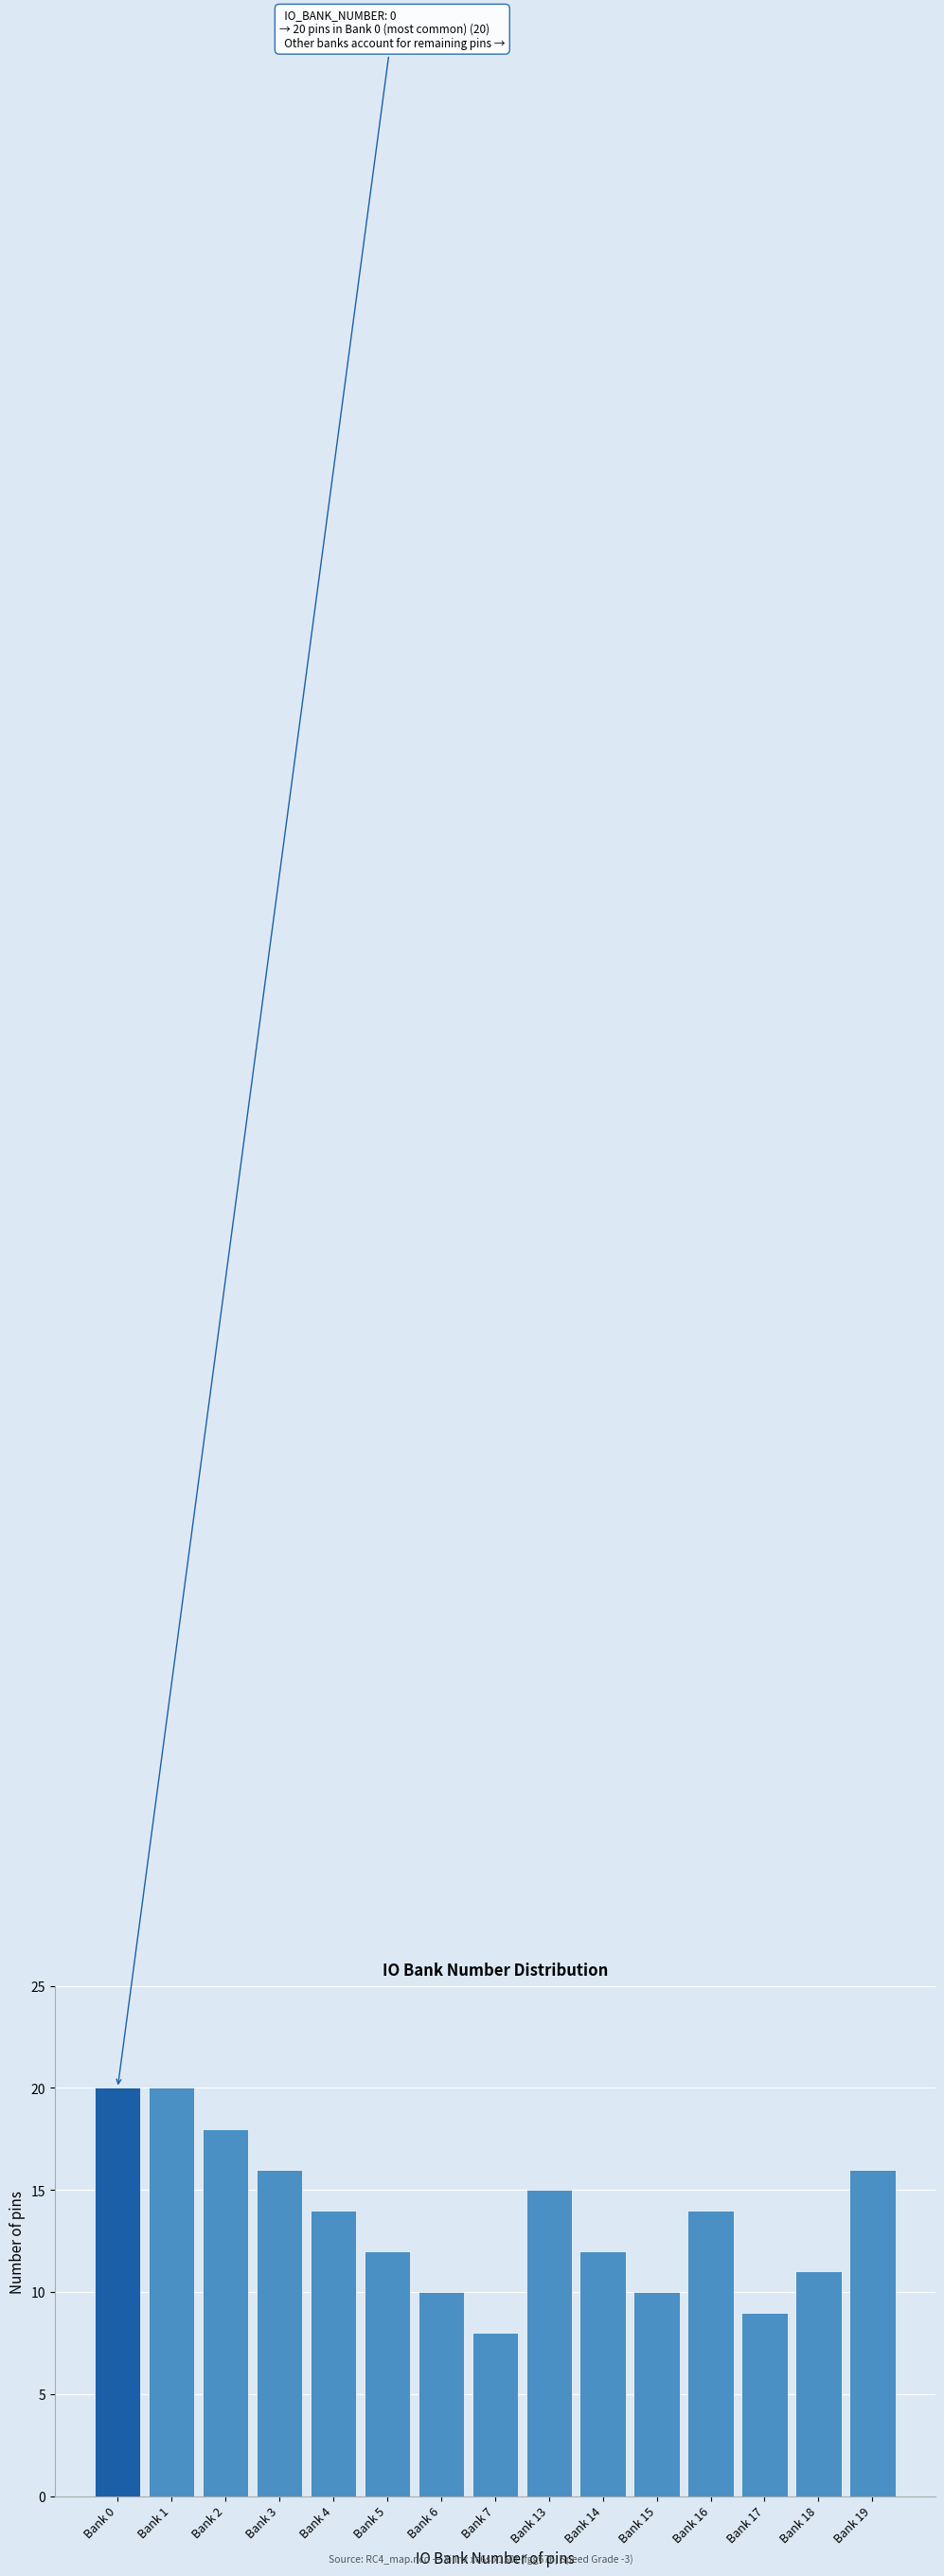

Reading right to left, list all the values displayed in this chart.

Bank 19=16	Bank 18=11	Bank 17=9	Bank 16=14	Bank 15=10	Bank 14=12	Bank 13=15	Bank 7=8	Bank 6=10	Bank 5=12	Bank 4=14	Bank 3=16	Bank 2=18	Bank 1=20	Bank 0=20